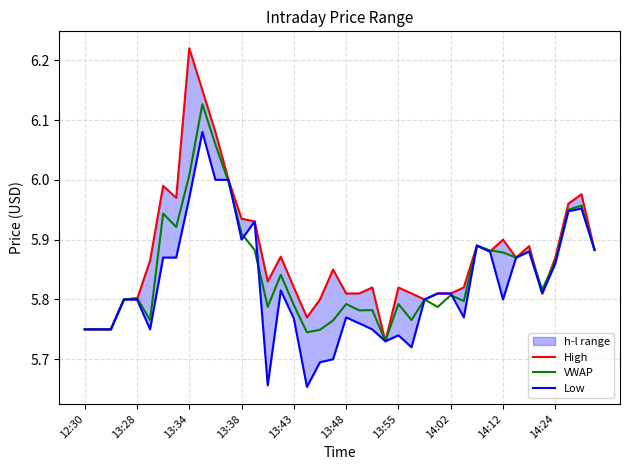

Which series has the largest total across all categories?

High